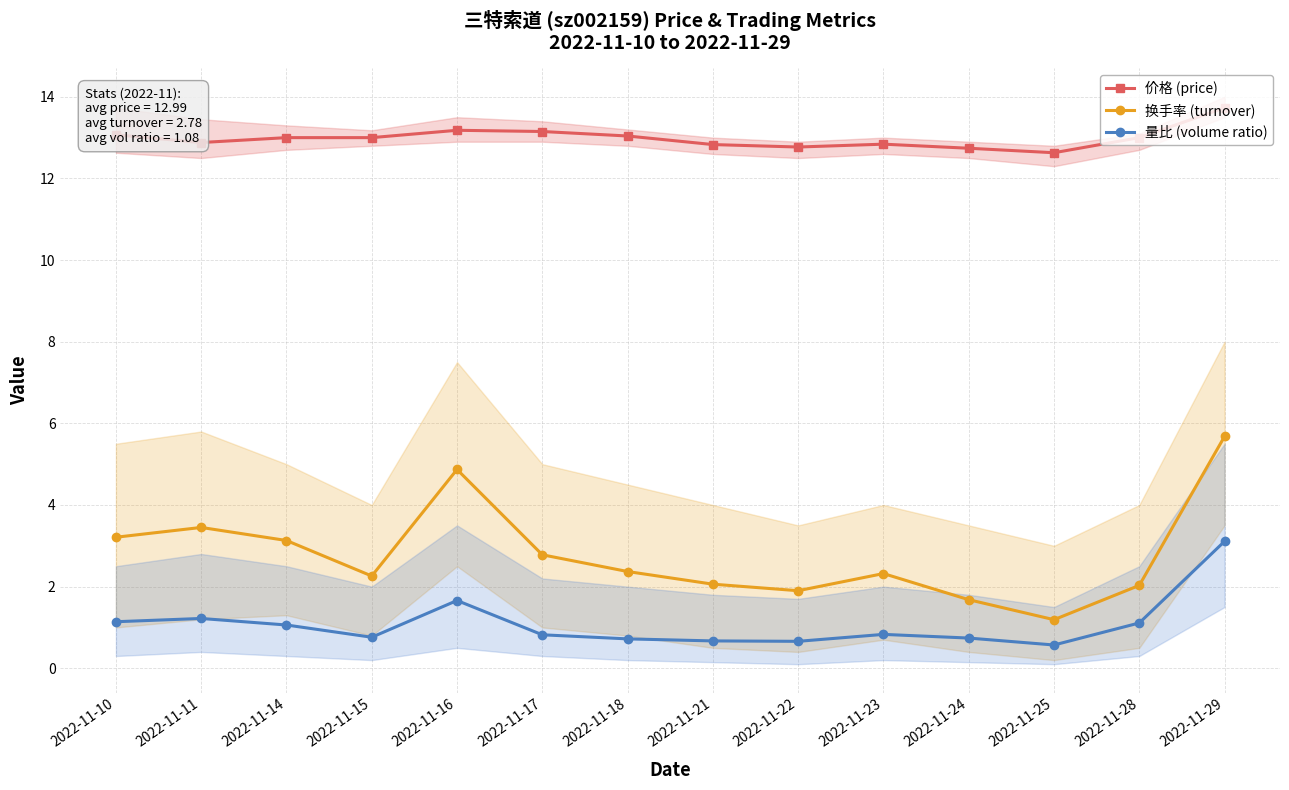

True or false: 换手率 (turnover) and 量比 (volume ratio) cross at least once.

False